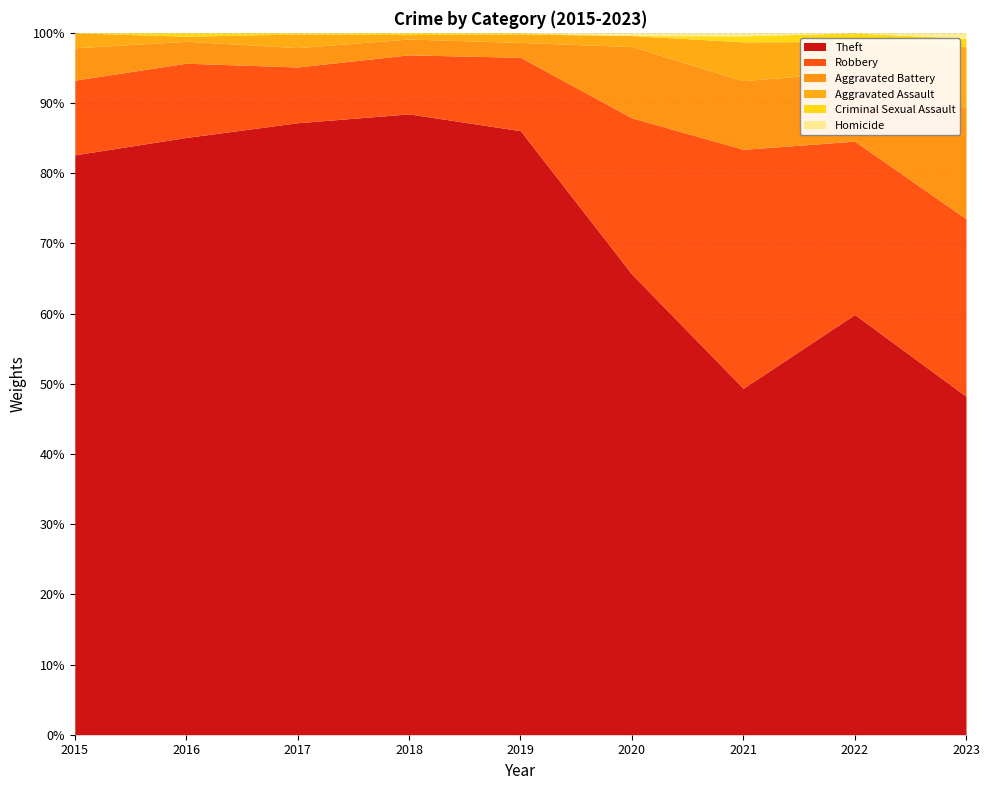

Where is Theft nearest to the value 68?

2020